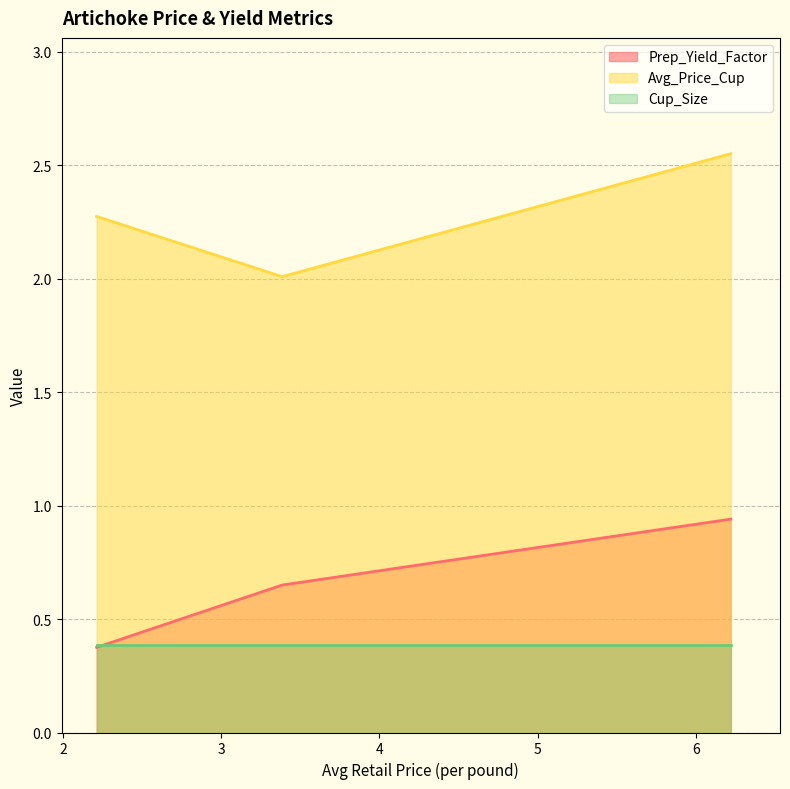

Which category has the lowest value across all series?

2.213050479286032